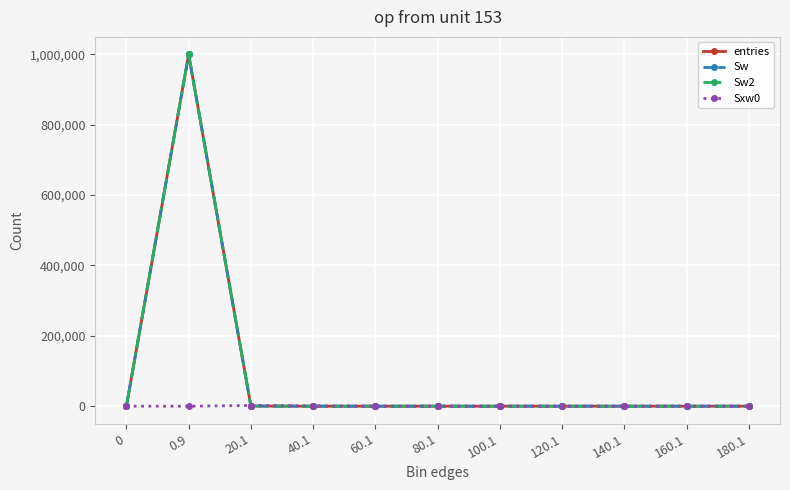

How many interior local peaks does the Sw2 series have?

1